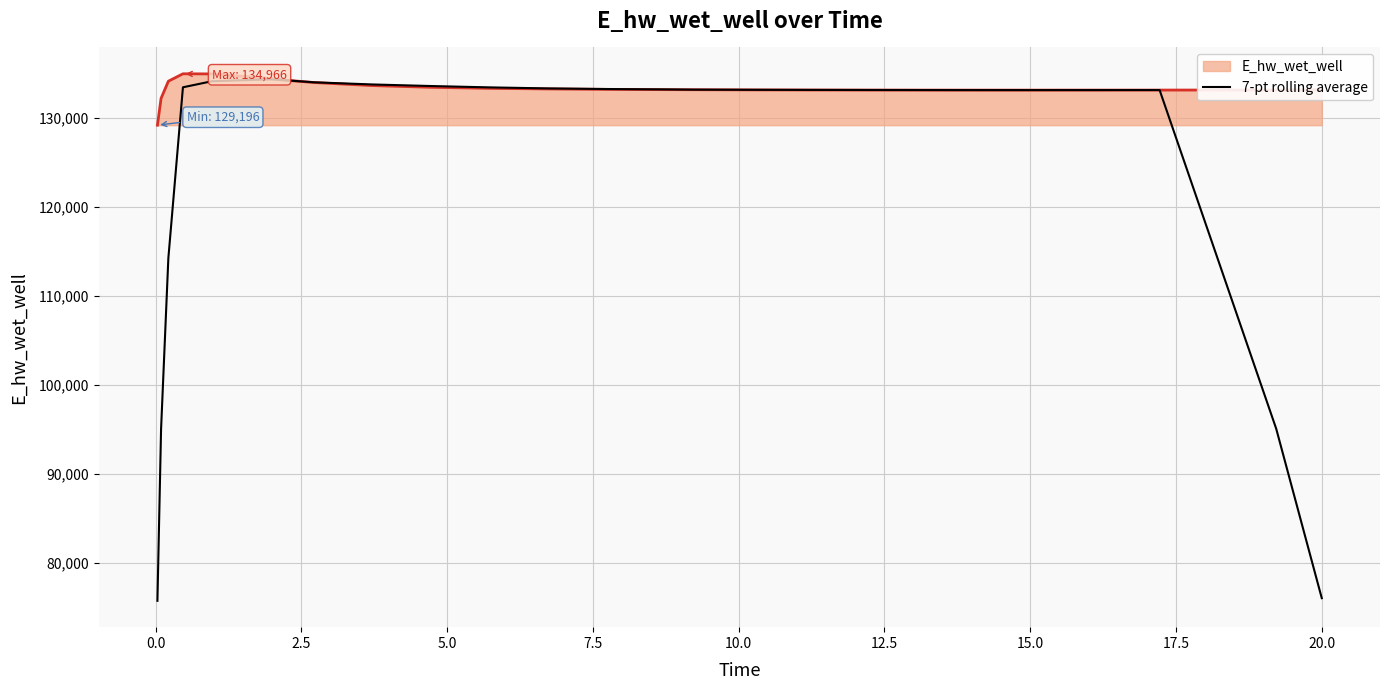

What is the greatest value displayed?

134965.5